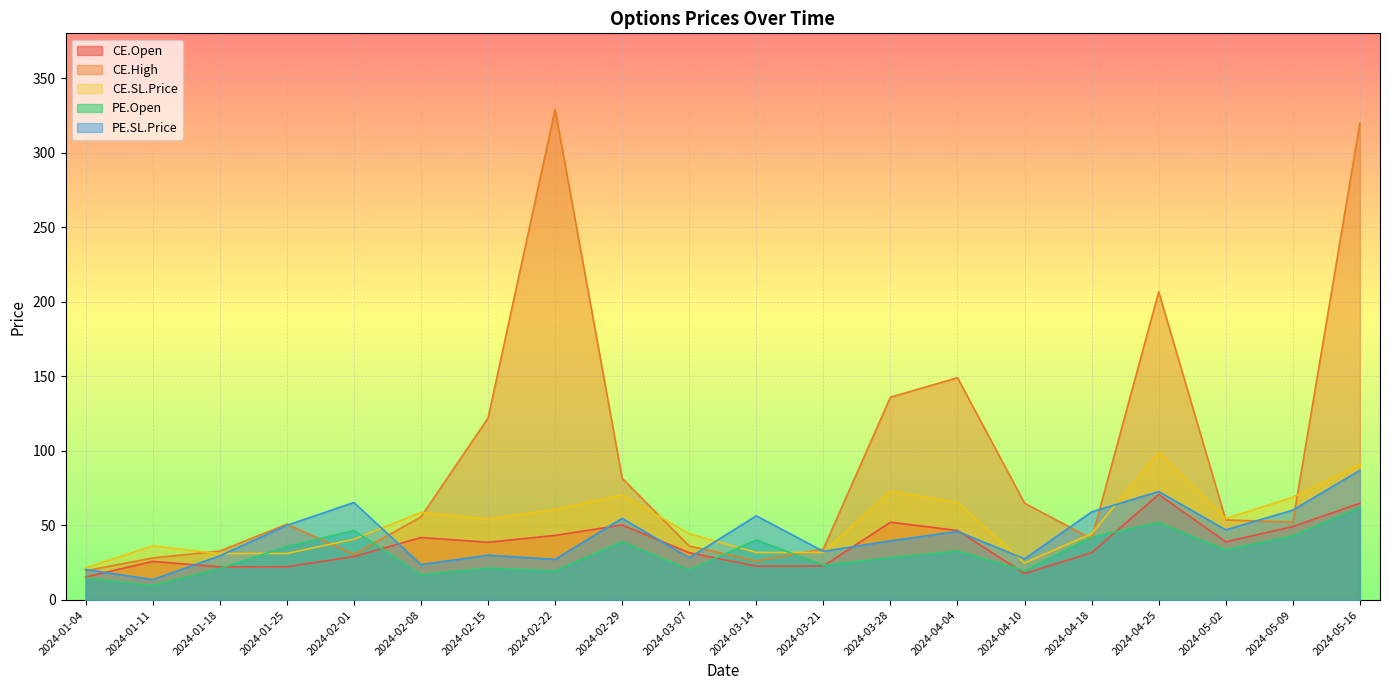

Is it true that CE.SL.Price equals 31.2 at 2024-01-25?

True